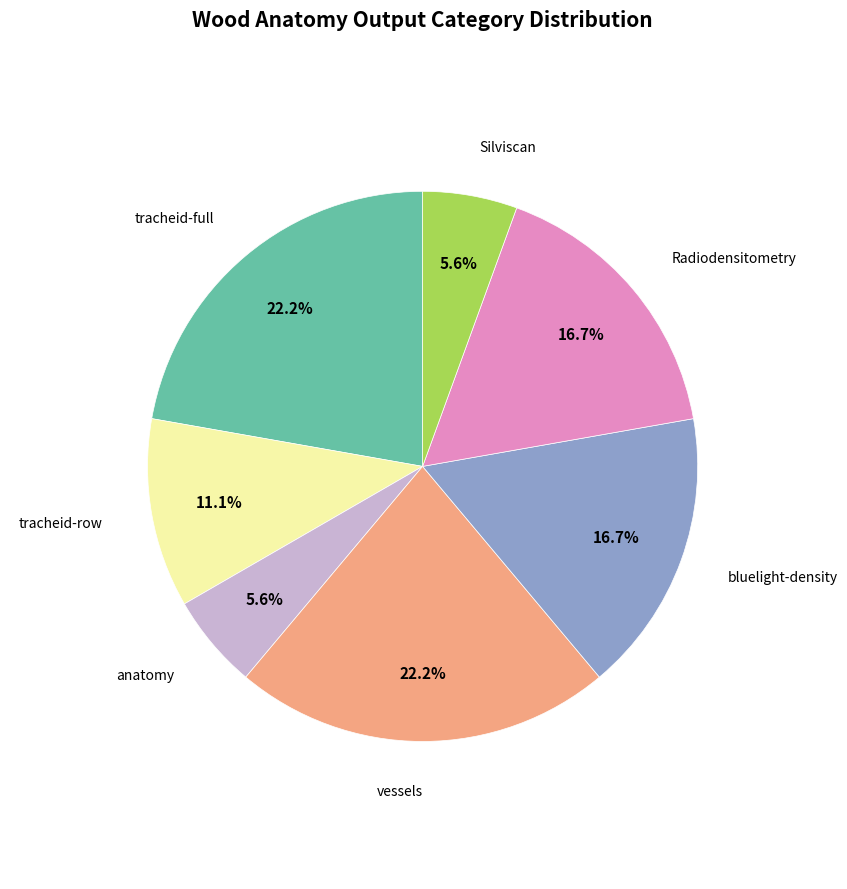

To the nearest percent, what percentage of the pie is Silviscan?

6%